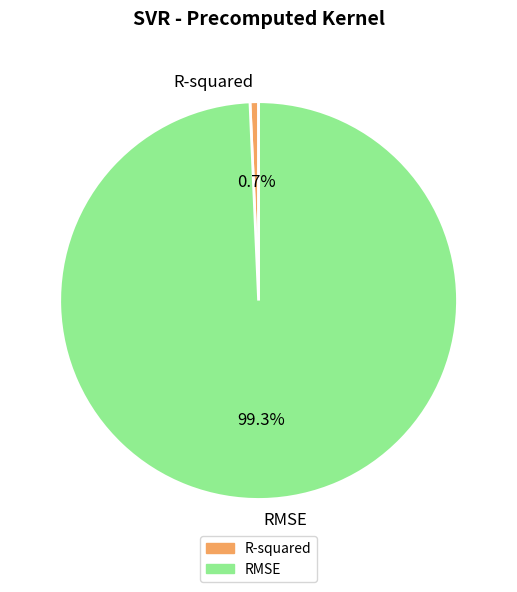

How many segments does this pie chart have?

2